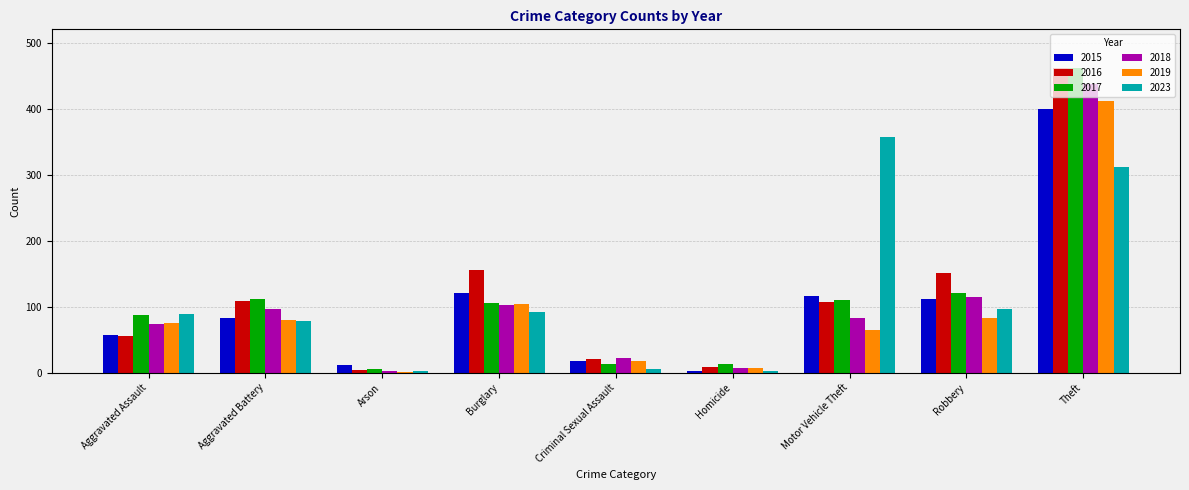

Which series changed the most between Criminal Sexual Assault and Homicide?

2018